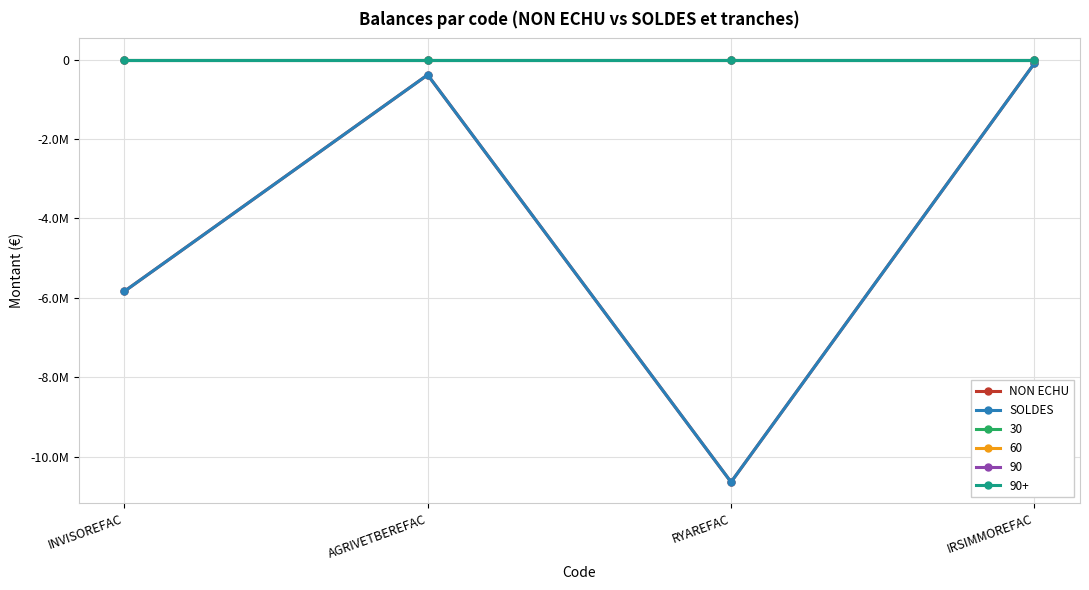

List the labels in order of SOLDES value, largest first.

IRSIMMOREFAC, AGRIVETBEREFAC, INVISOREFAC, RYAREFAC